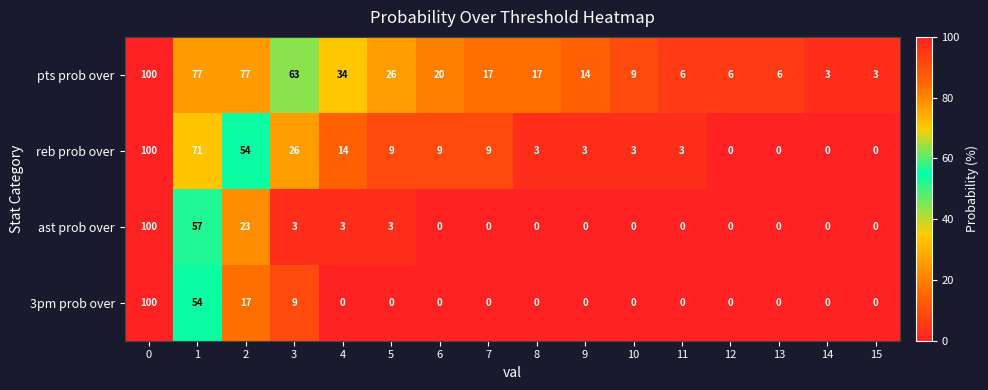

How many values in the 3pm prob over series exceed 0?

4